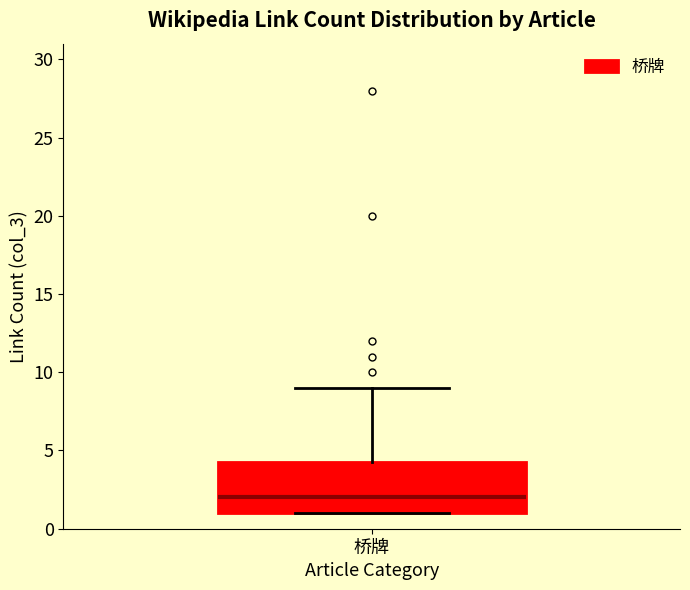

Where is the upper edge of the box for 桥牌 on the y-axis? The values are not printed on the chart, so give them approximately, as read against the axis.

4.5